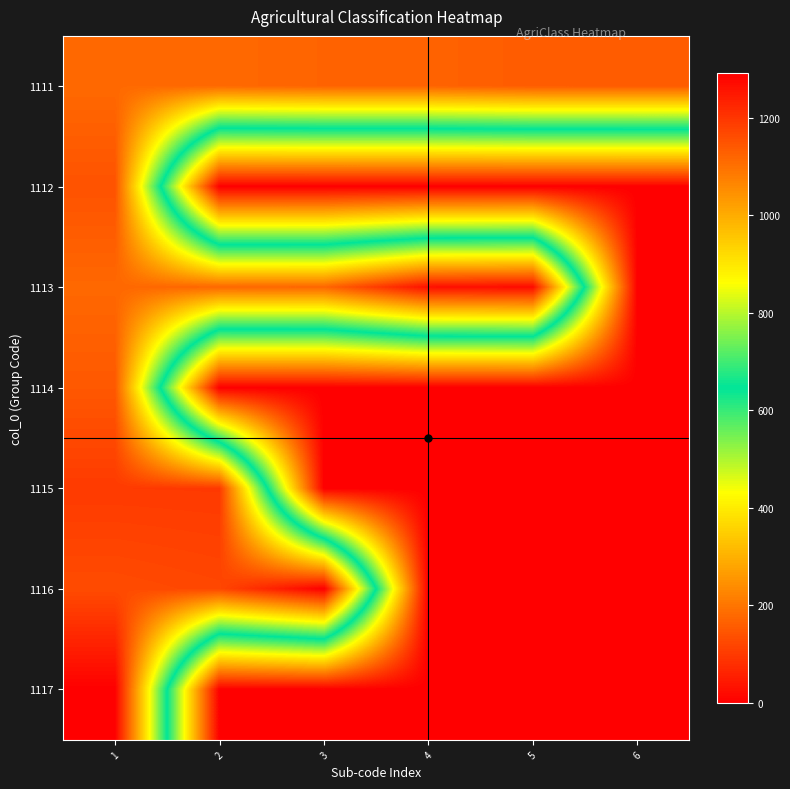

Between 1 and 2, which series saw the biggest shift?

1117